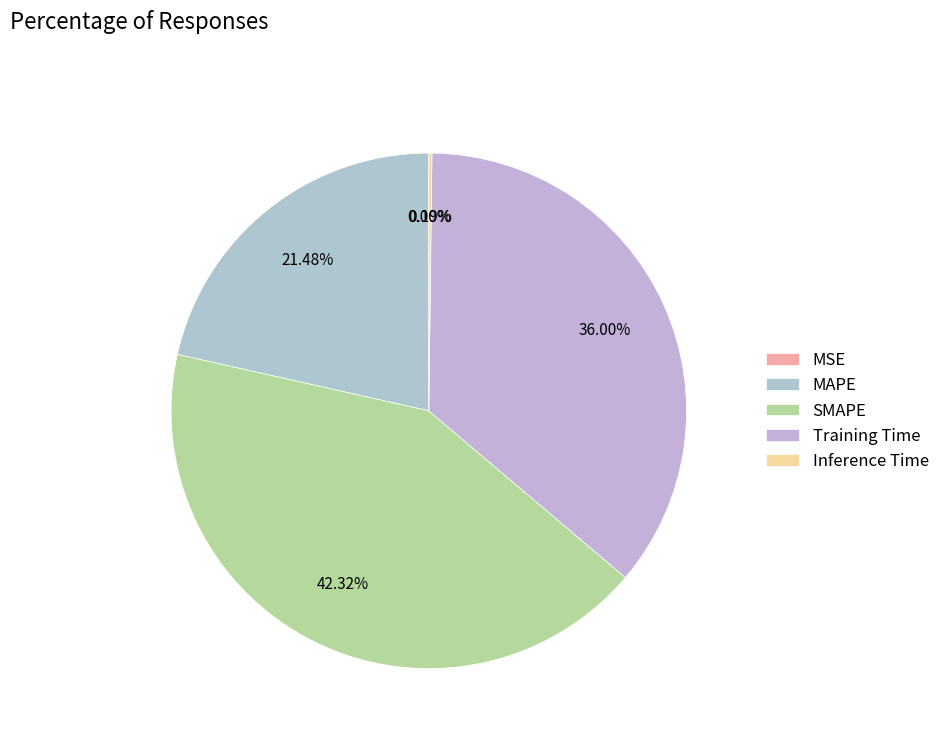

Which category has the smallest portion of the pie?

MSE